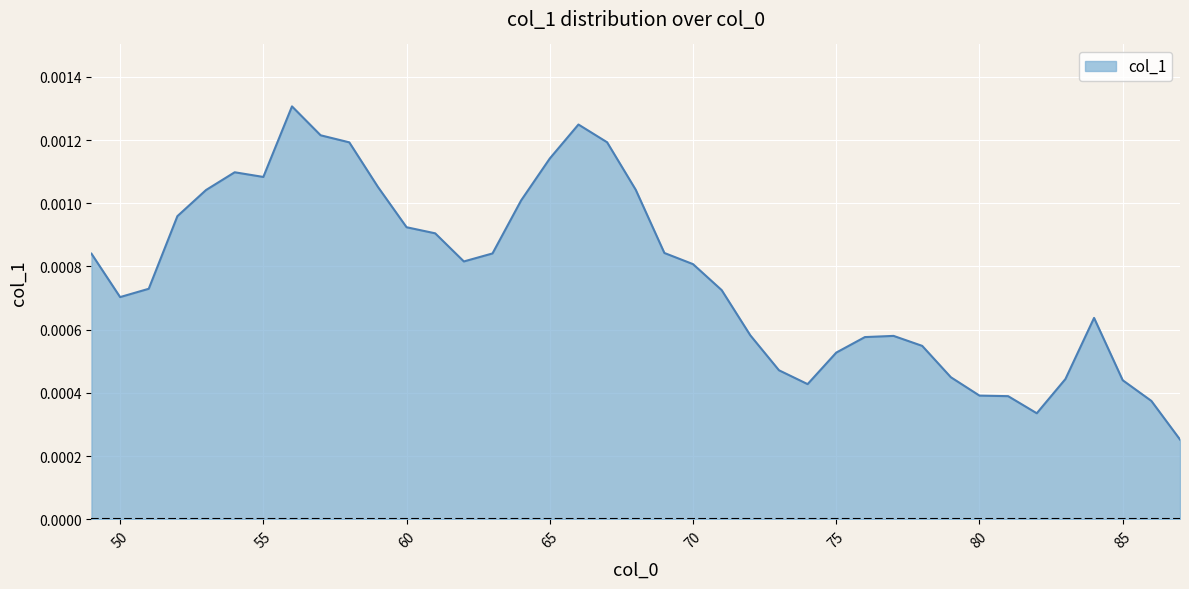

List the labels in order of value, smallest first.

87, 82, 86, 81, 80, 74, 85, 83, 79, 73, 75, 78, 76, 77, 72, 84, 50, 71, 51, 70, 62, 49, 63, 69, 61, 60, 52, 64, 53, 68, 59, 55, 54, 65, 58, 67, 57, 66, 56